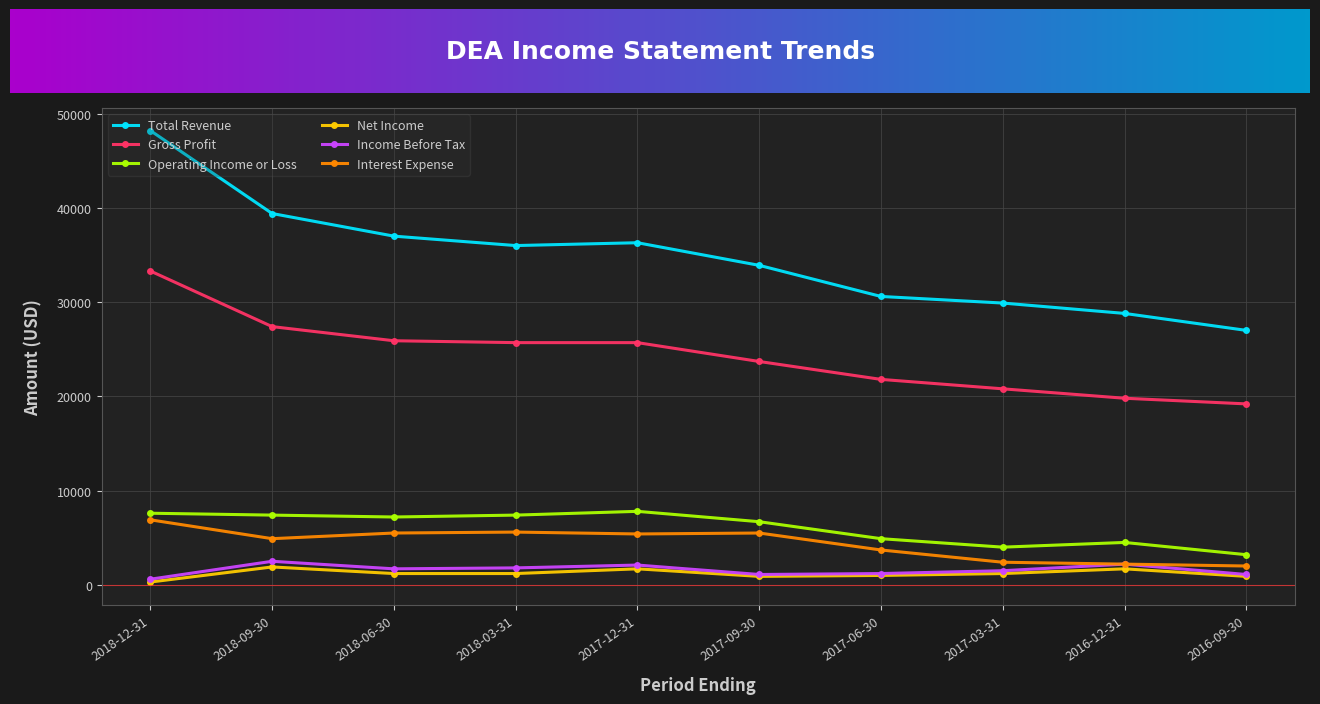

True or false: Income Before Tax and Operating Income or Loss cross at least once.

False